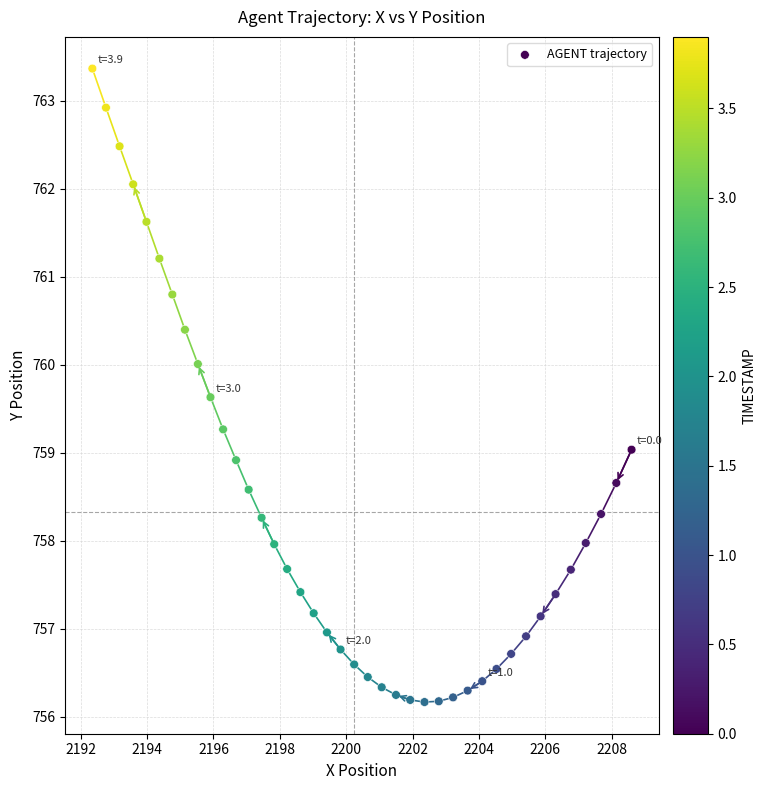

What is the range of X values (max minus min)?

16.2